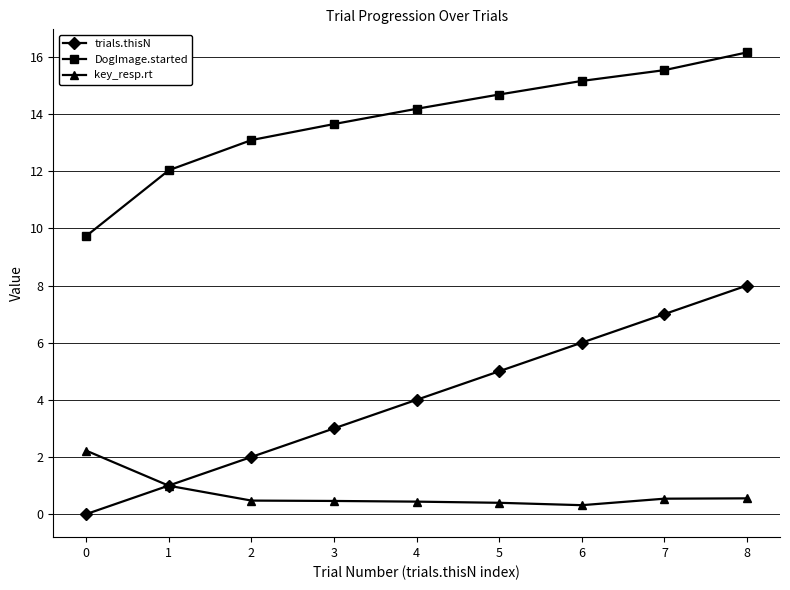

Which series has the widest spread of values?

trials.thisN